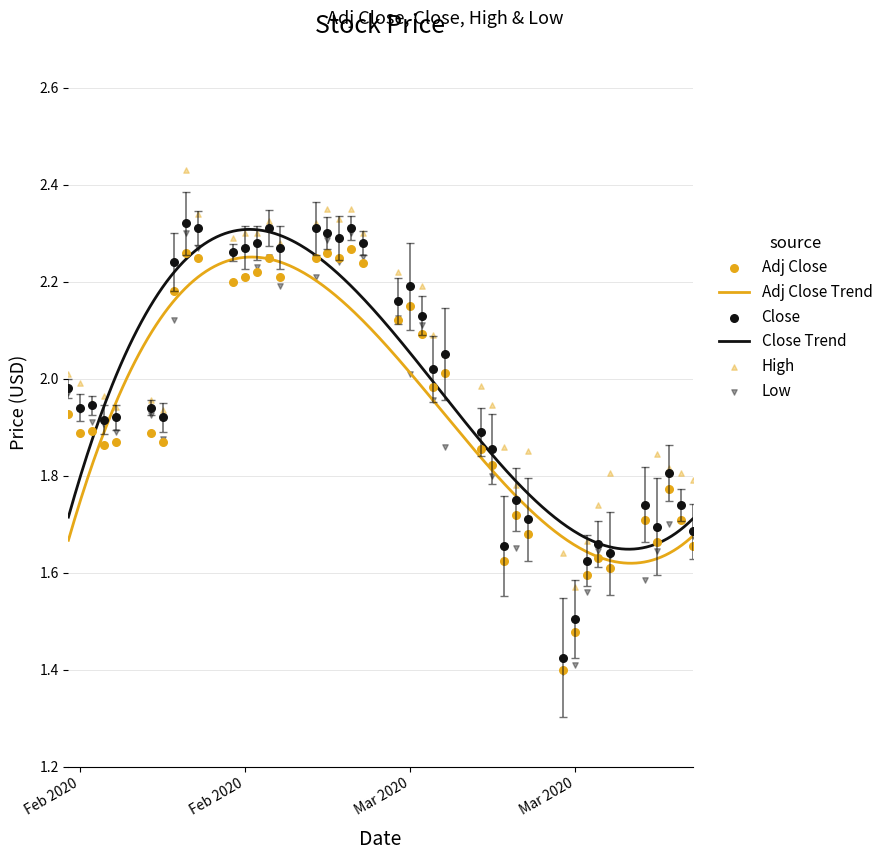

Which series contains the highest Y value?

High